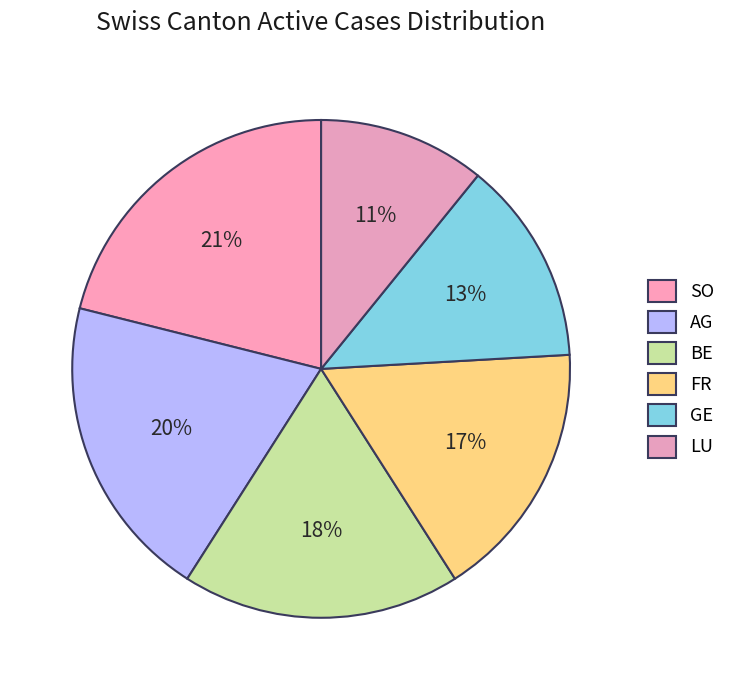

How many slices are in this pie chart?

6